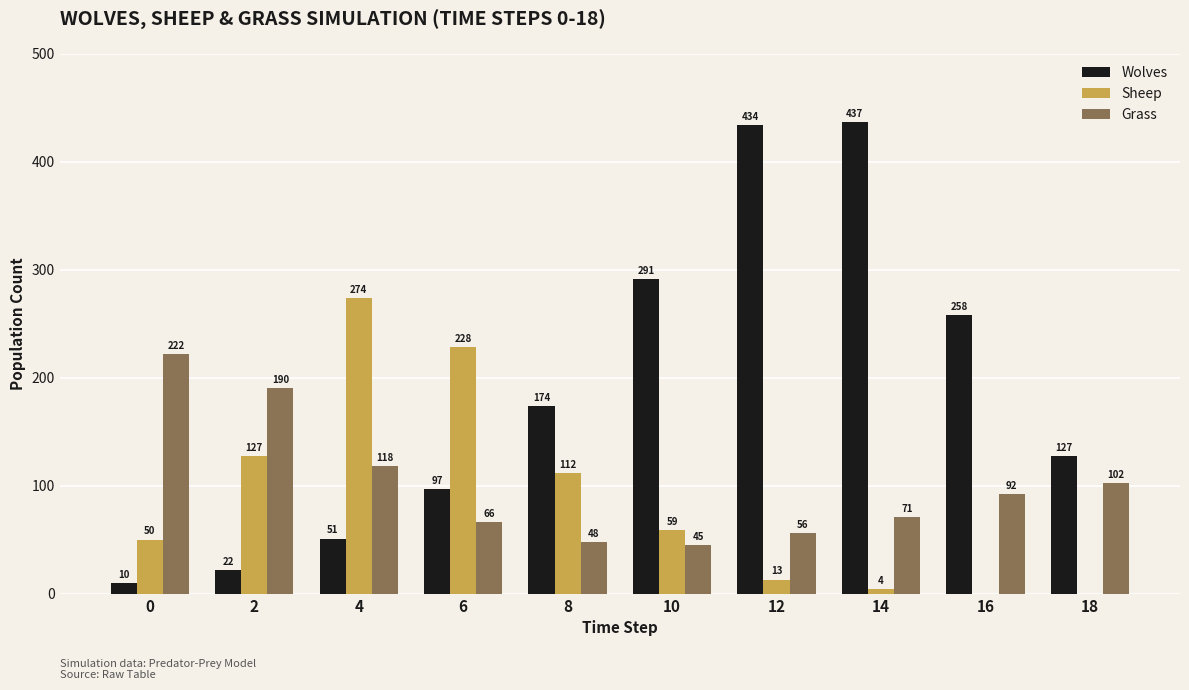

What is the difference between the Sheep values at 12 and 0?

37